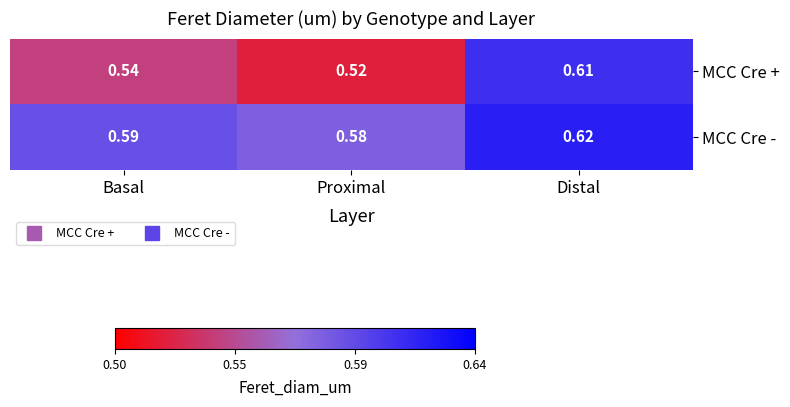

Between Basal and Distal, which series saw the biggest shift?

MCC Cre +